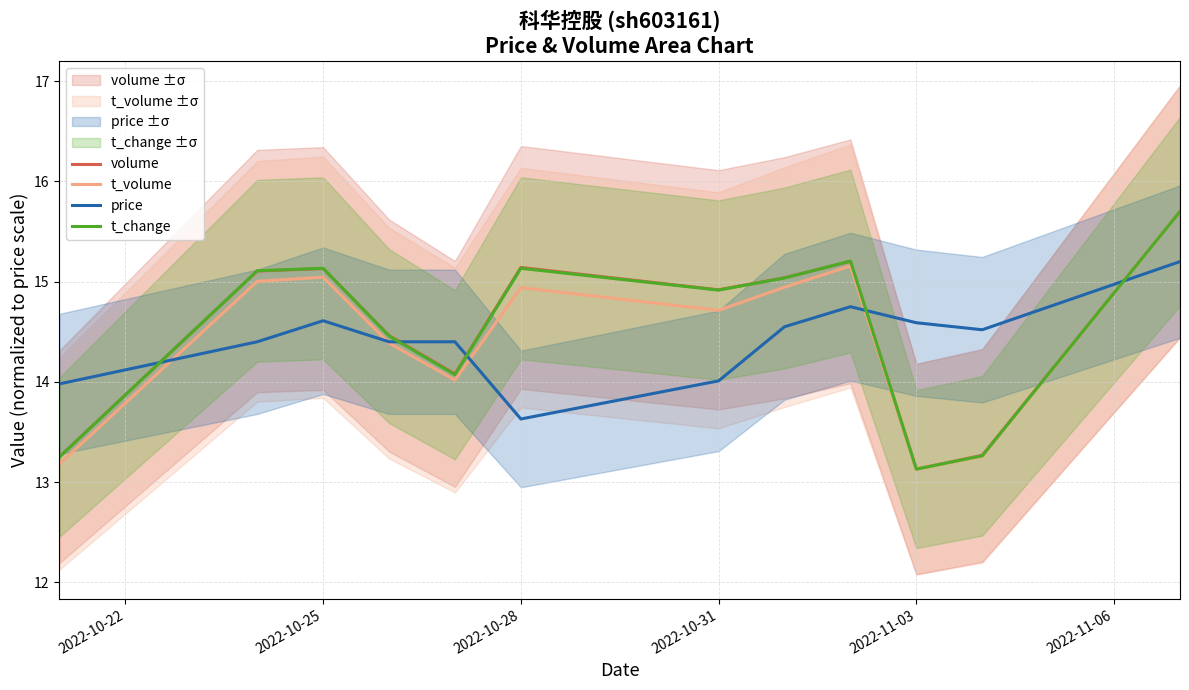

True or false: t_change has a value of 23.1 at 2022-10-31.

False